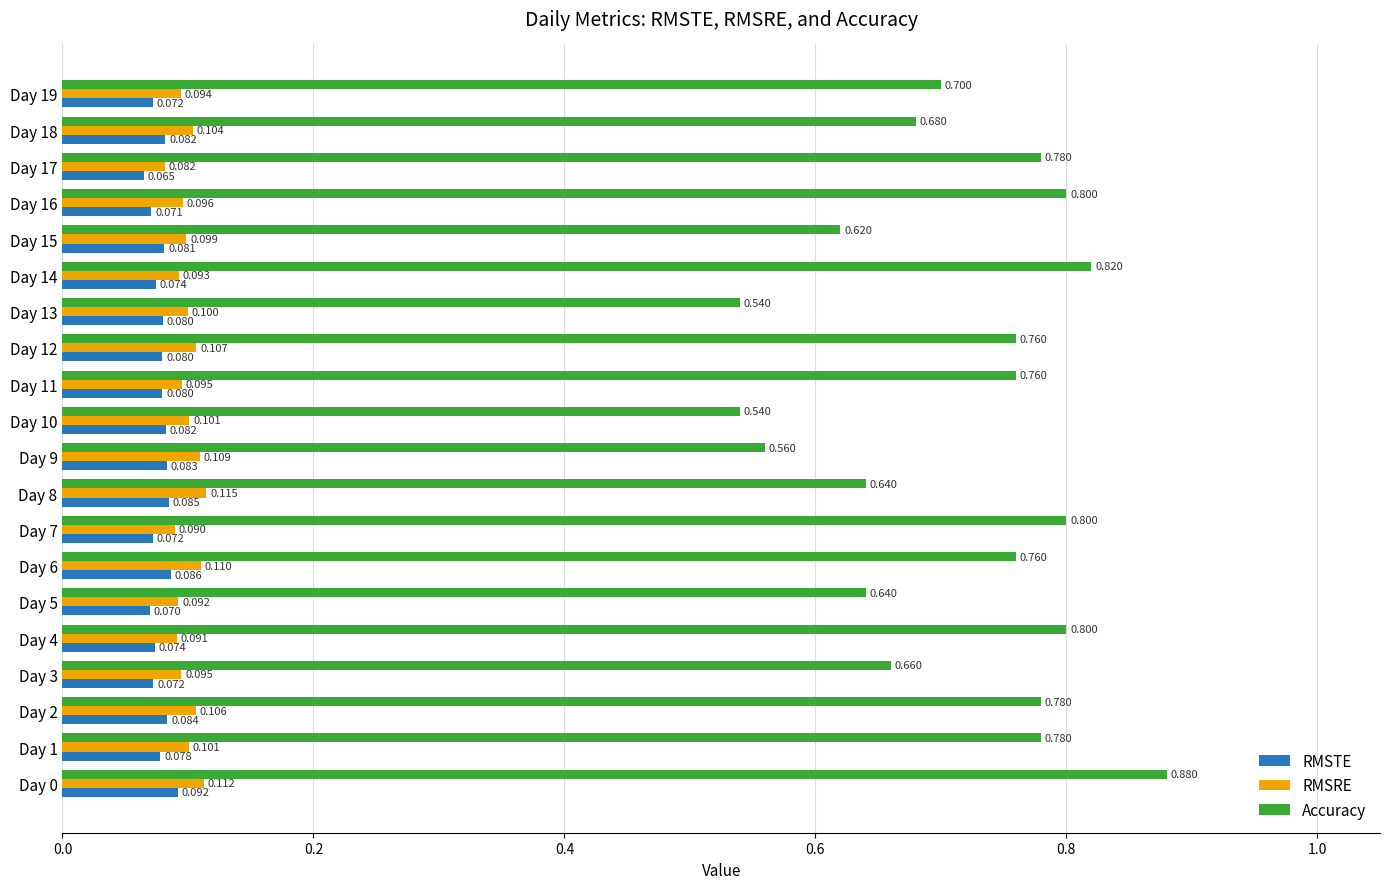

What is the sum of all Accuracy values?

14.3